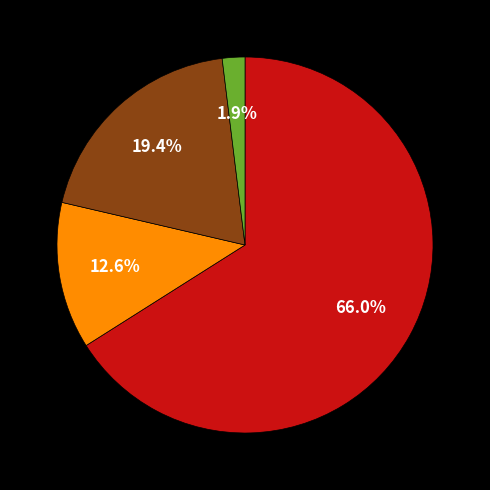

Does any single category account for the majority?

Yes